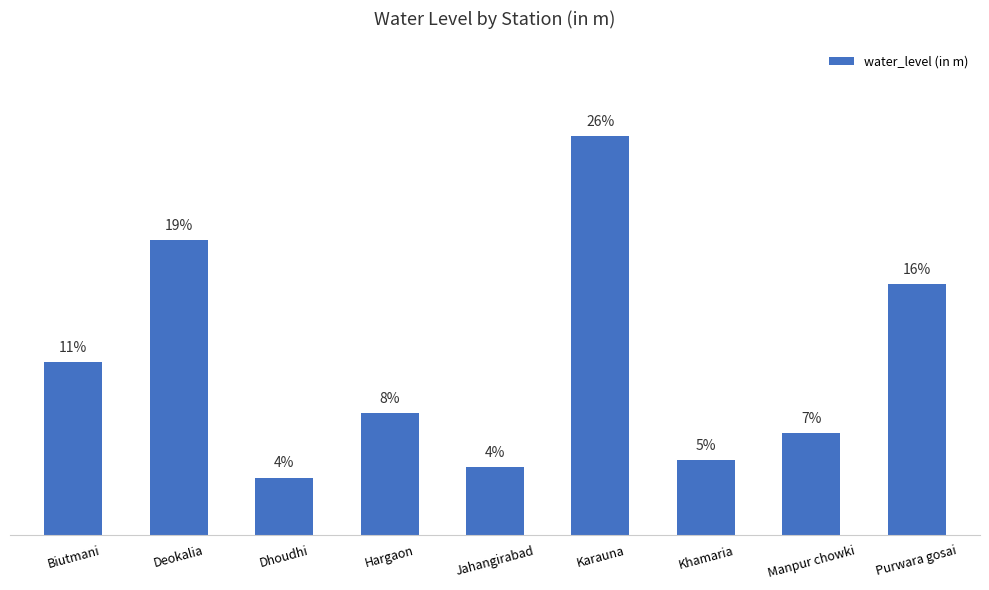

Which category has the highest value across all series?

Karauna